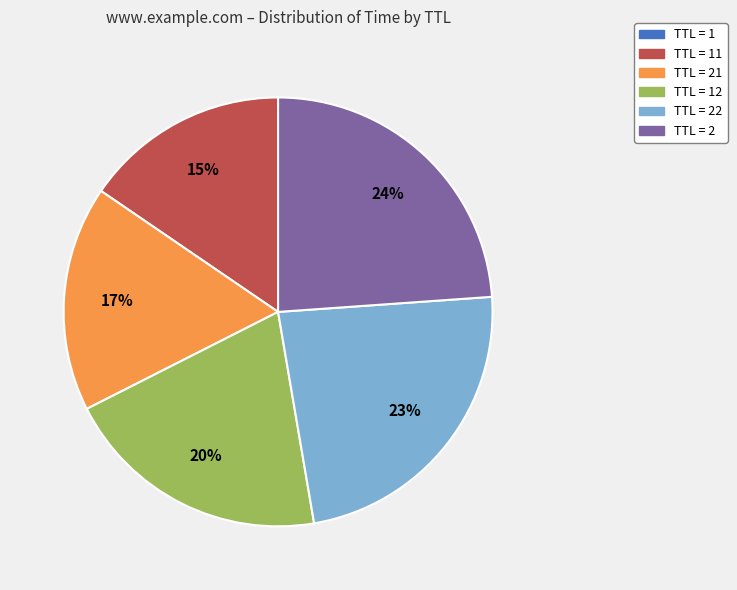

Is there any slice that represents more than half of the pie?

No